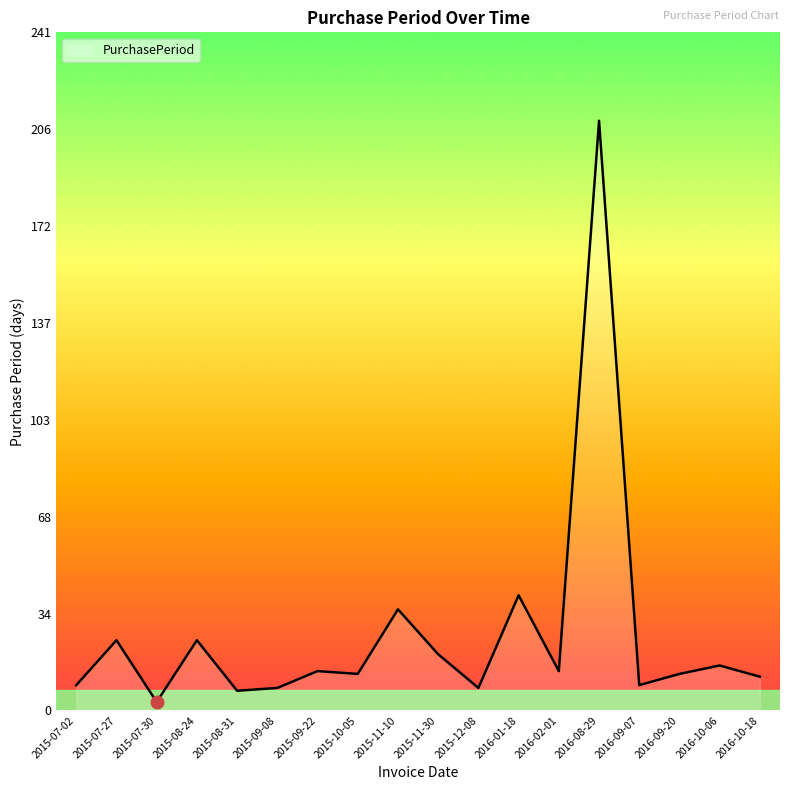

What is the average value?

27